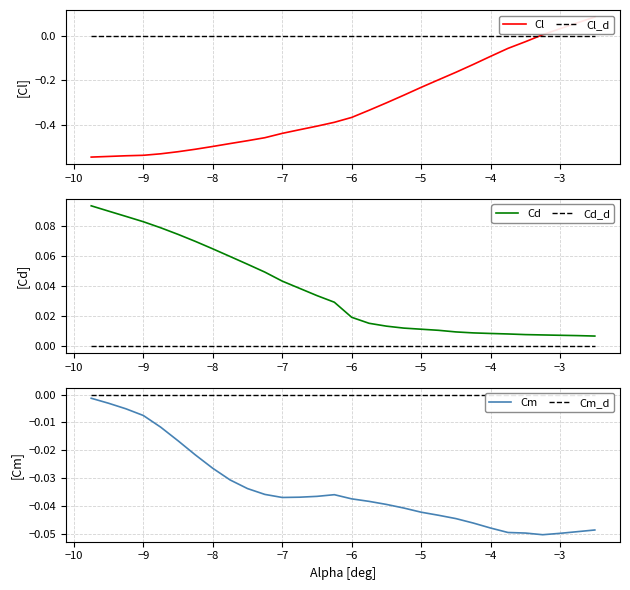

What is the smallest value displayed?

-0.5